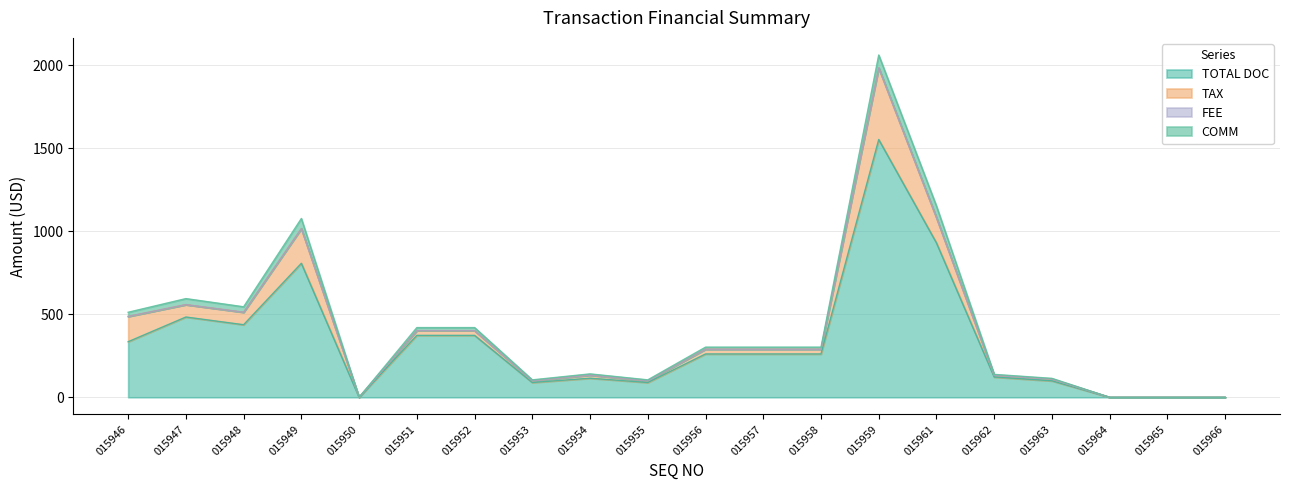

Which label corresponds to the largest value in the chart?

015959